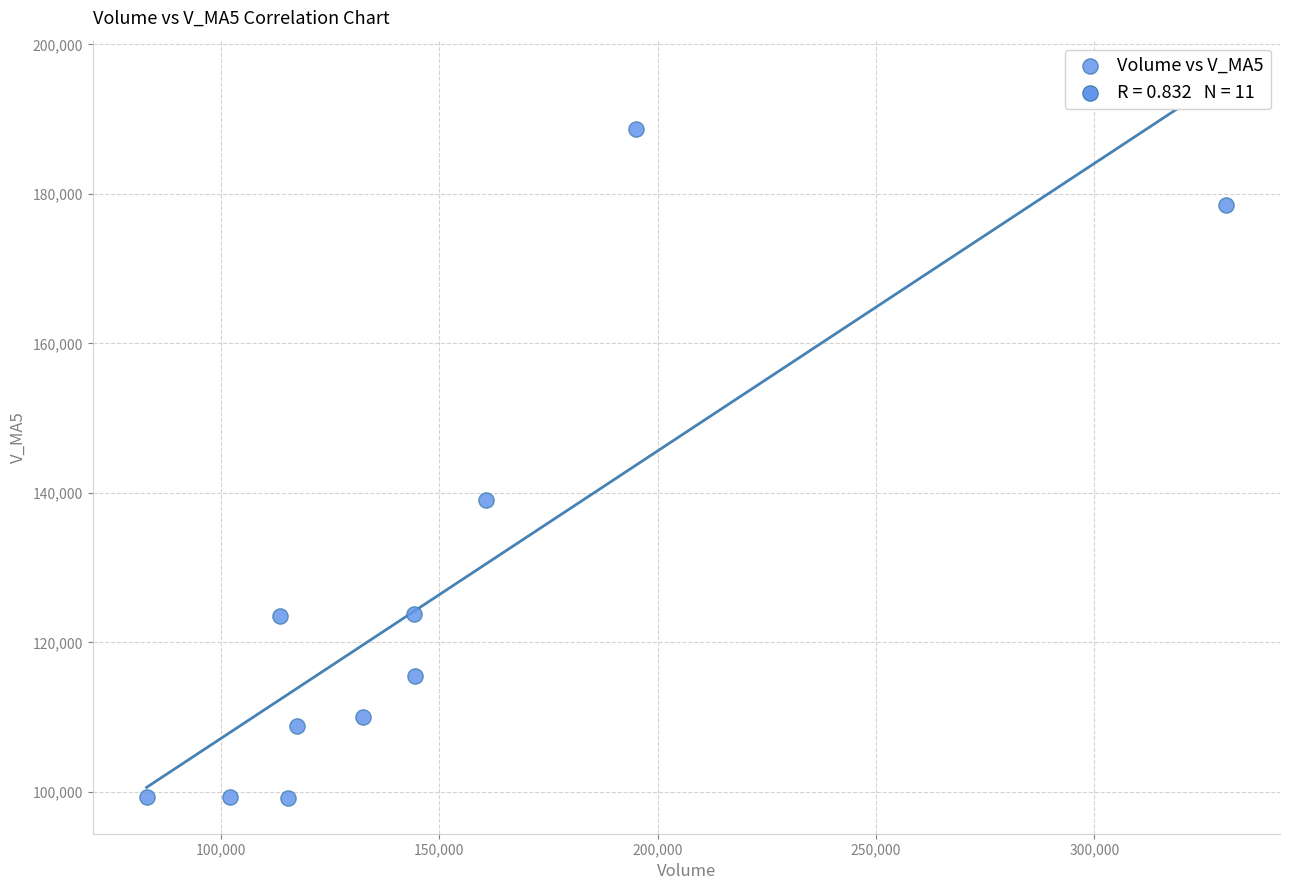

What is the range of X values (max minus min)?

247208.1